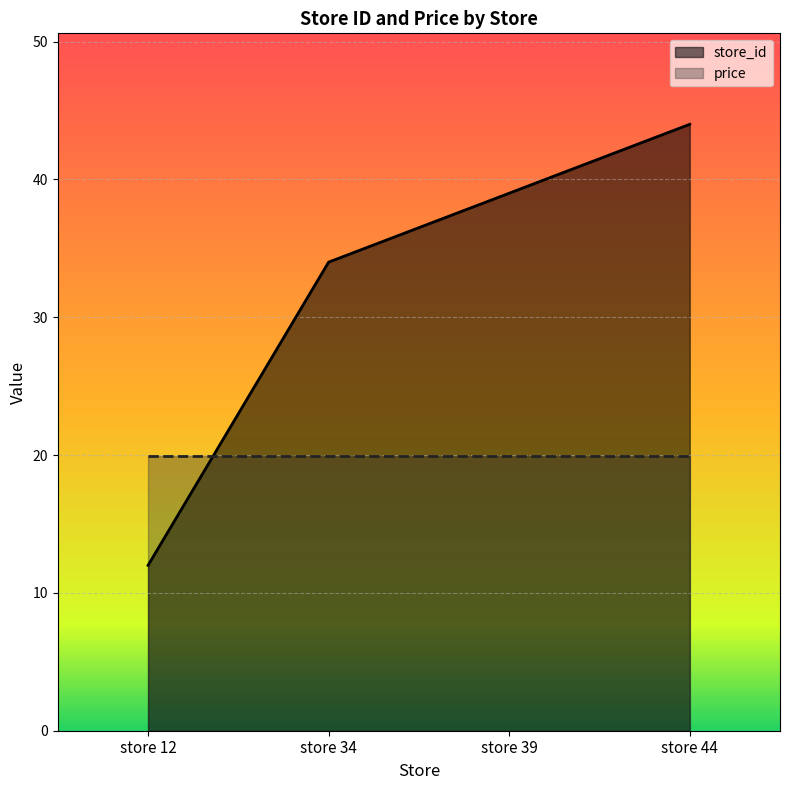

Does the chart display data point markers on the line(s)?

No